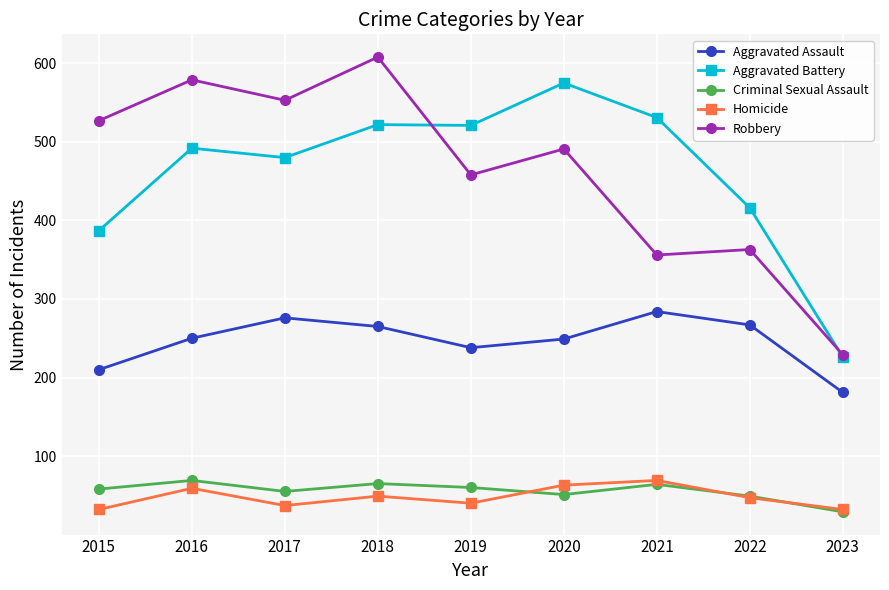

What are all the series names shown in the legend?

Aggravated Assault, Aggravated Battery, Criminal Sexual Assault, Homicide, Robbery